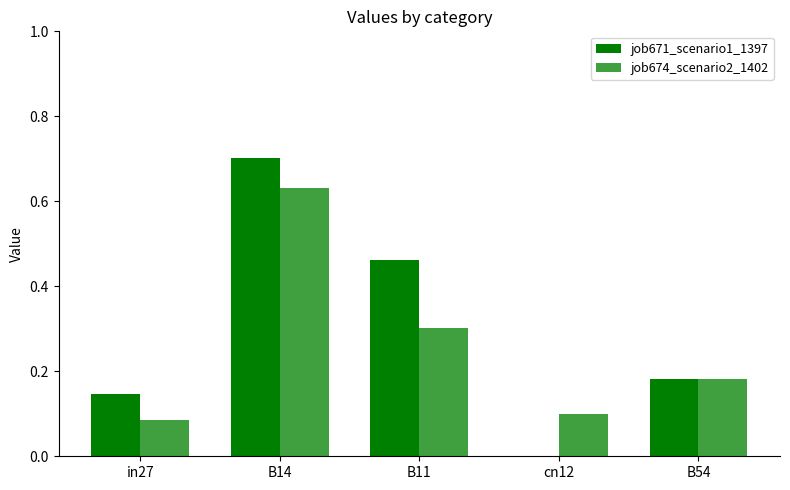

True or false: job671_scenario1_1397 has a value of 0.1 at in27.

False